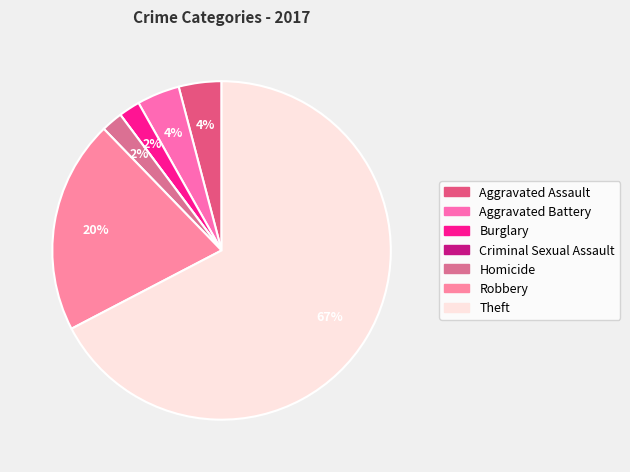

To the nearest percent, what portion does Burglary represent?

2%